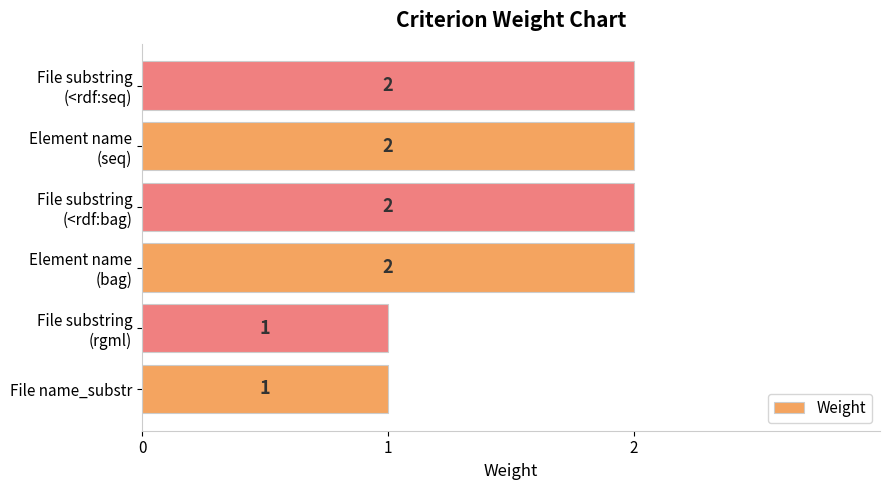

How many values are between 1 and 2?

6